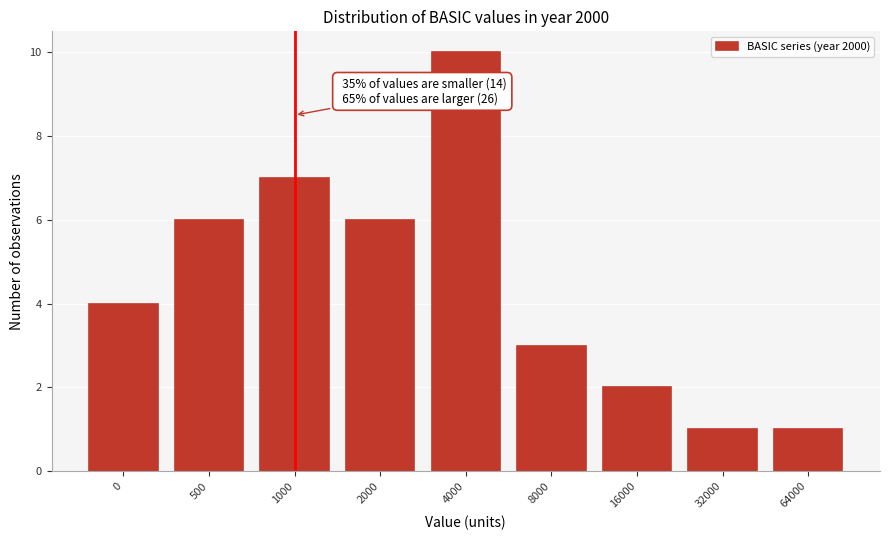

Reading left to right, transcribe all the data shown in this chart.

4	6	7	6	10	3	2	1	1